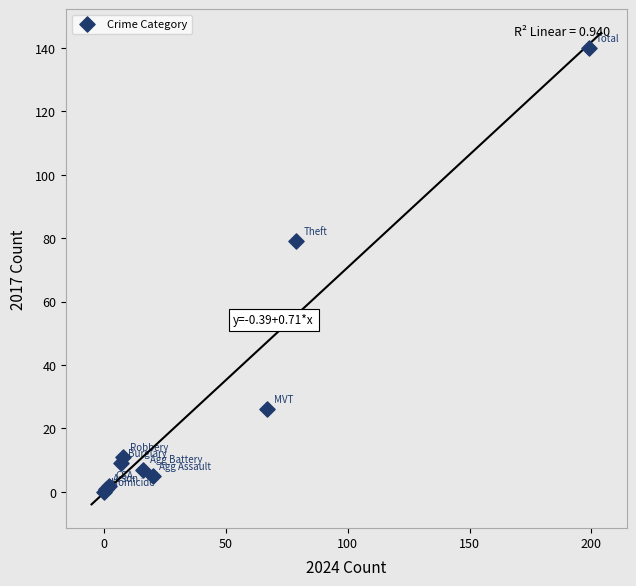

What Y value in the scatter plot is closest to 70?

79